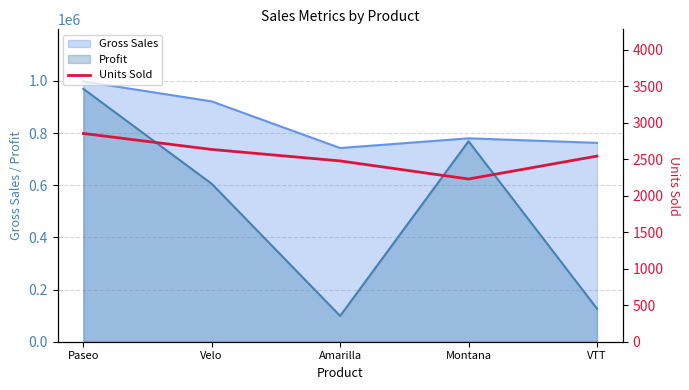

The chart shows a value of 4514.3 at Velo. True or false?

False